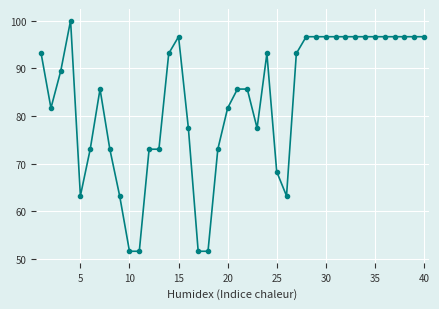

What is the difference between the maximum and second lowest values?

48.4